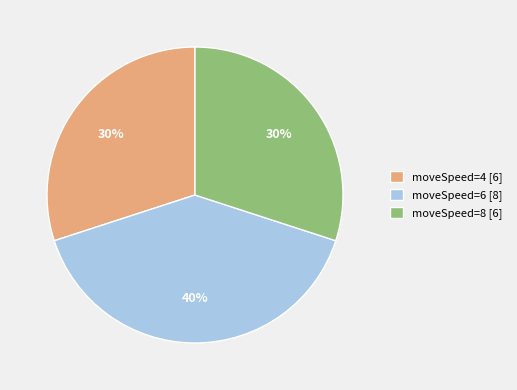

Does any single category account for the majority?

No